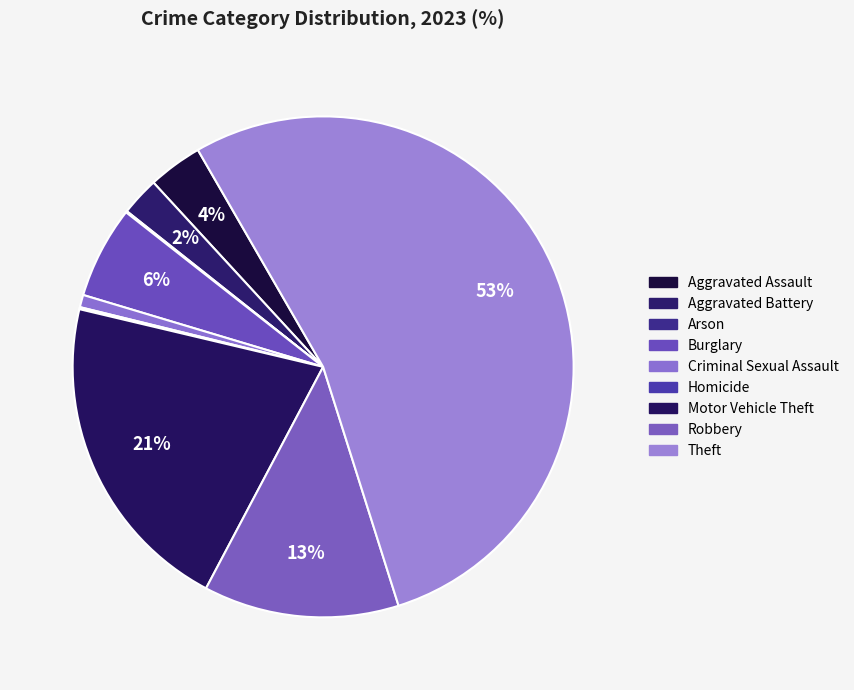

Which has a higher value, Theft or Aggravated Assault?

Theft